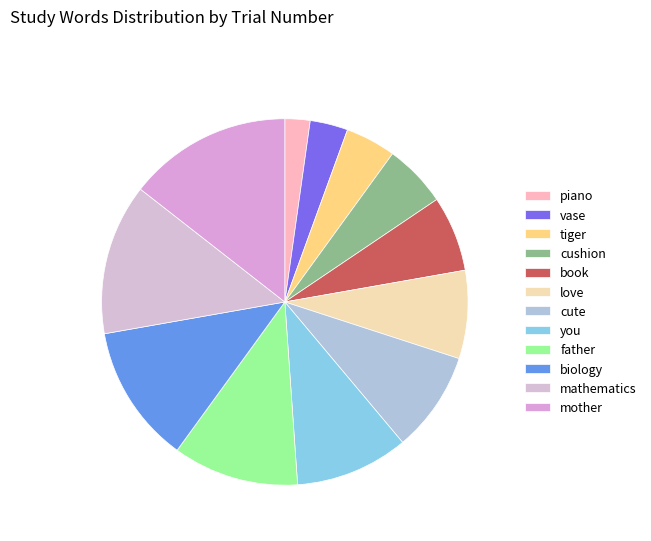

Combined, what portion of the pie is tiger and cute?

13.3%